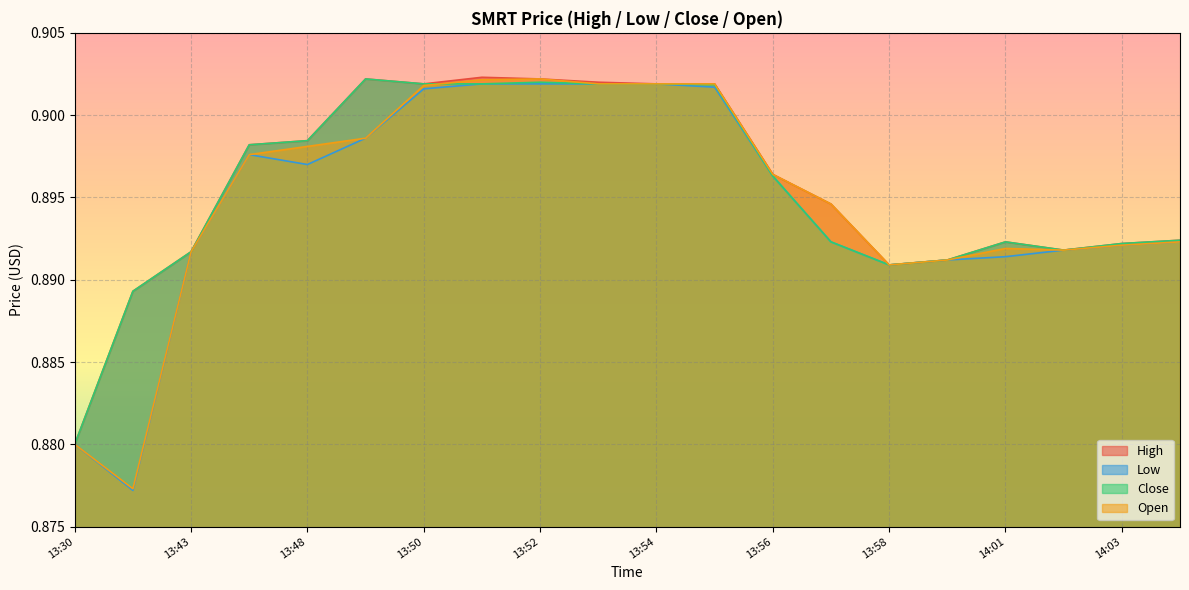

At which category does Open reach its first local valley?

13:40